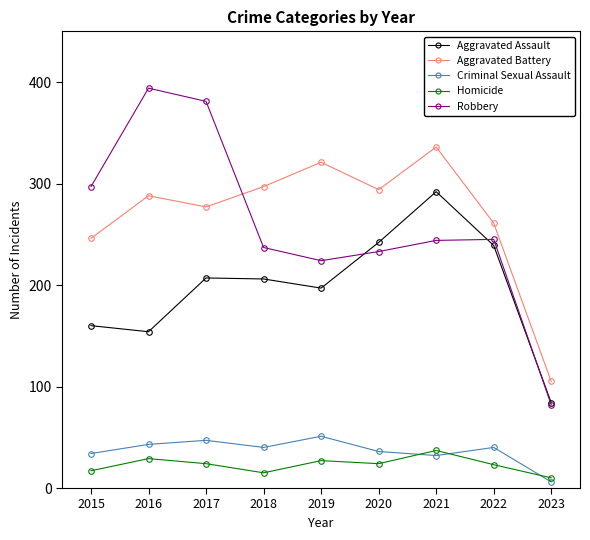

List the series in order of their peak value, highest first.

Robbery, Aggravated Battery, Aggravated Assault, Criminal Sexual Assault, Homicide